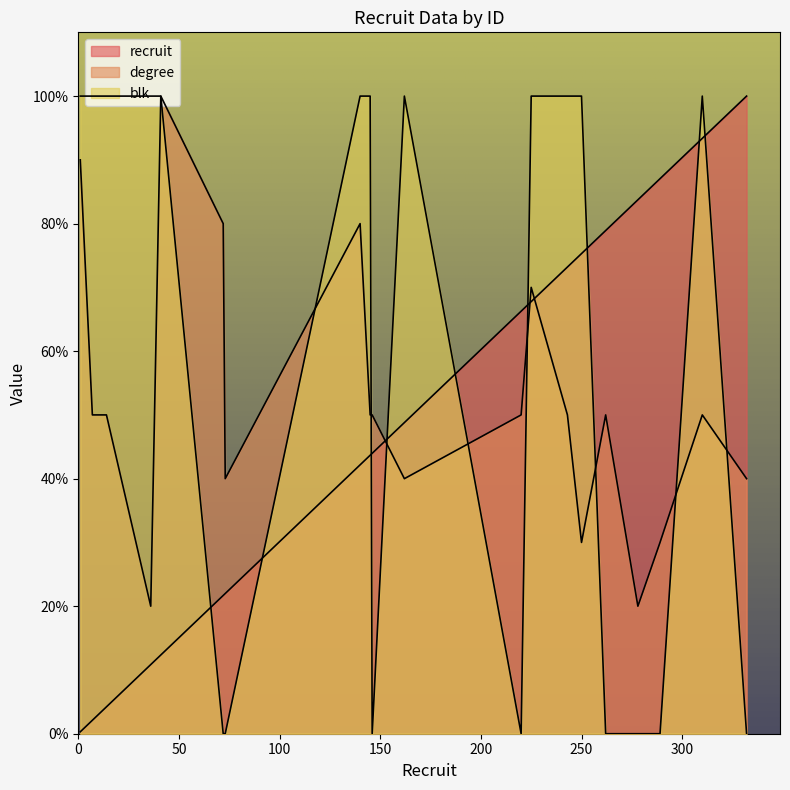

At how many categories does at least one series exceed 77?

17